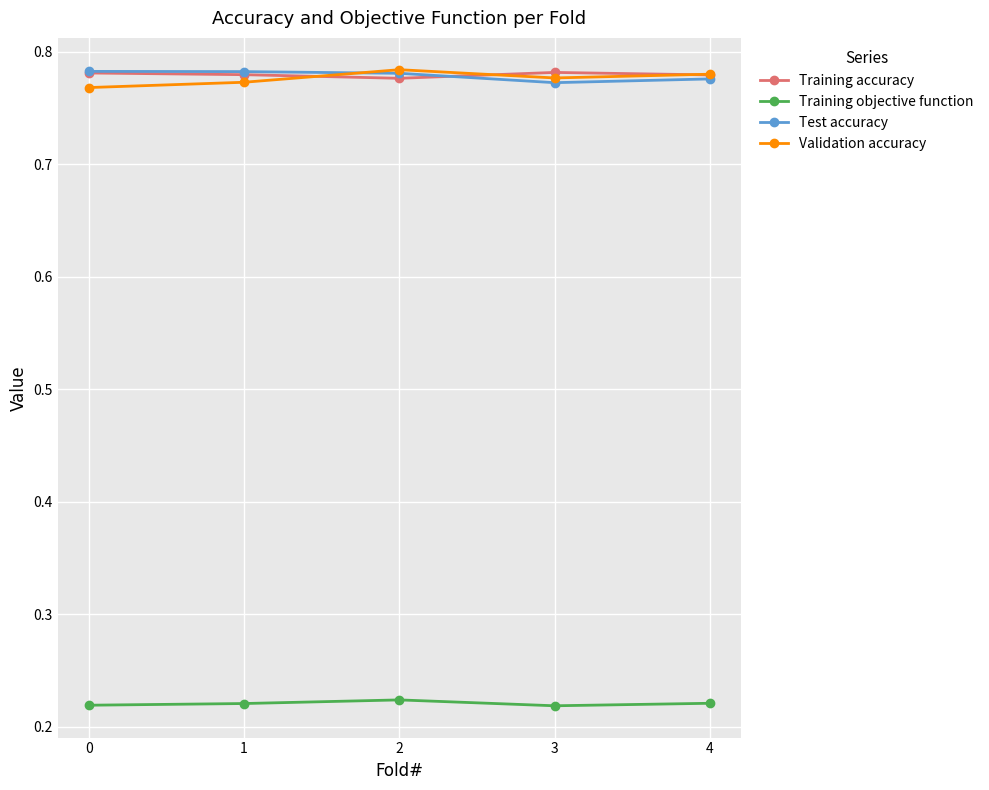

How many distinct data groups are displayed?

4